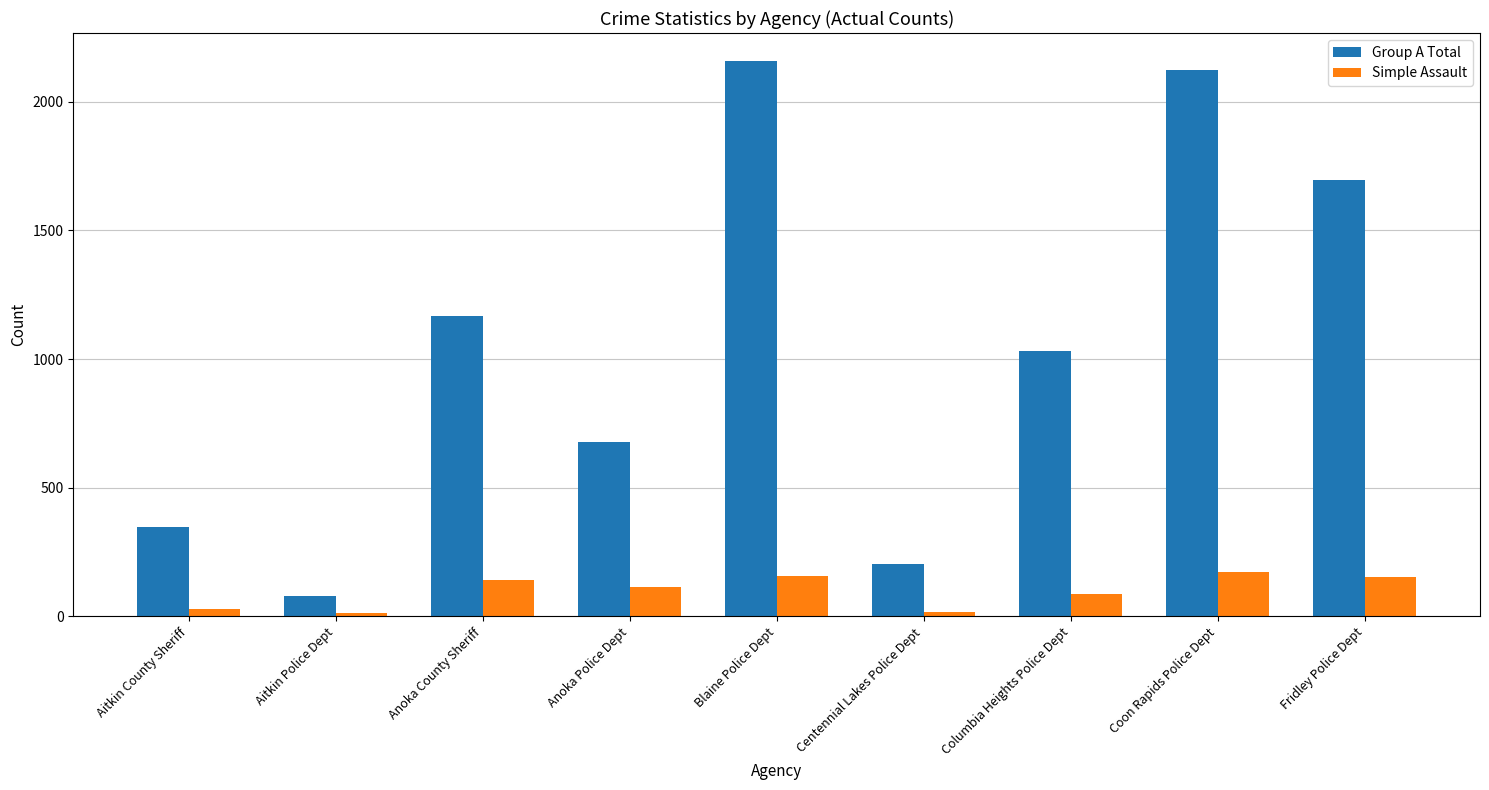

What is the difference between the Simple Assault values at Coon Rapids Police Dept and Columbia Heights Police Dept?

87